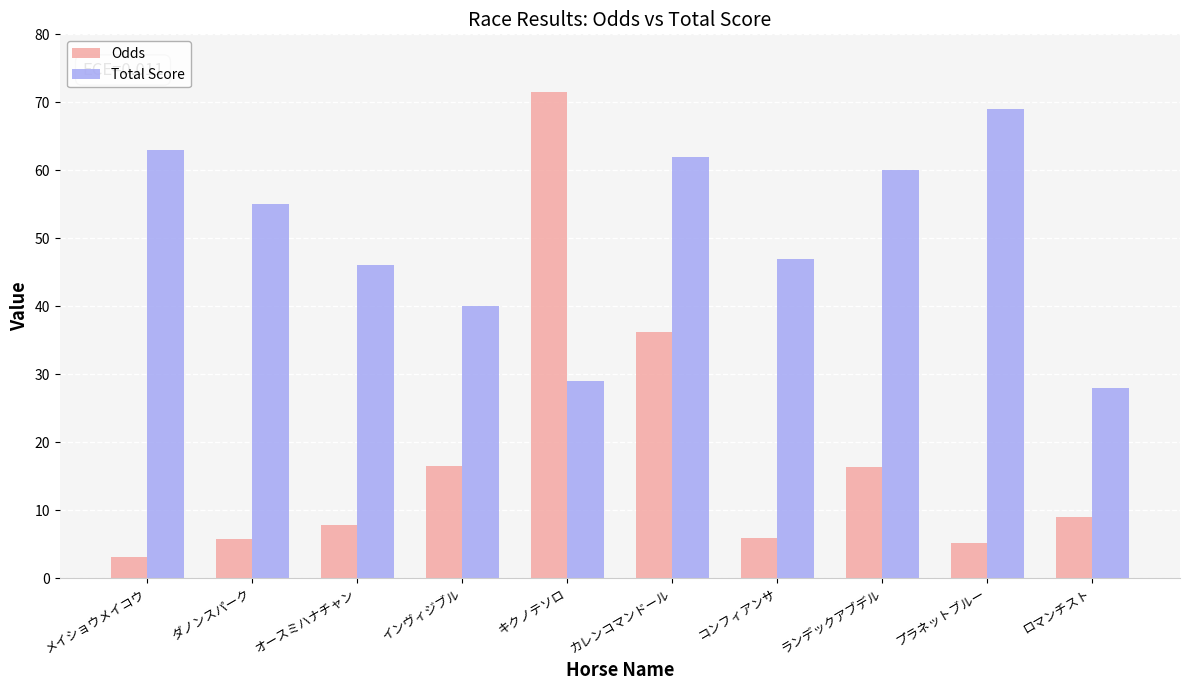

What is the minimum value shown in the chart?

3.1